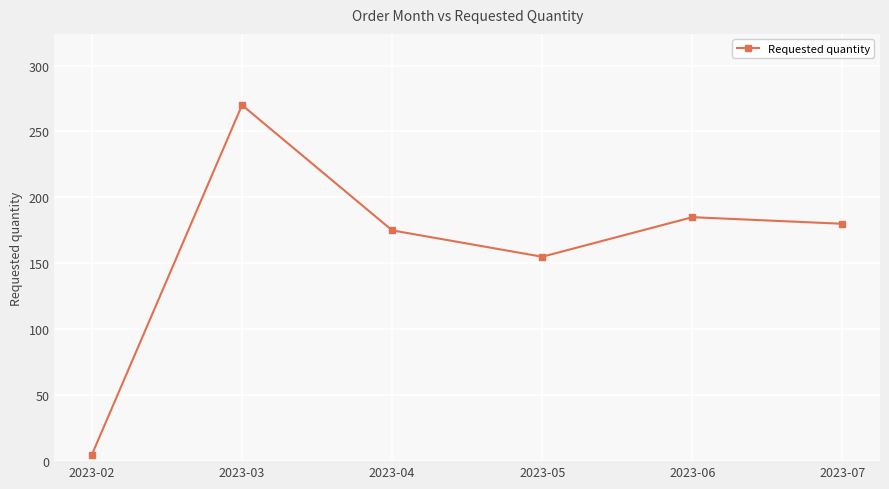

Which category has the highest value across all series?

2023-03